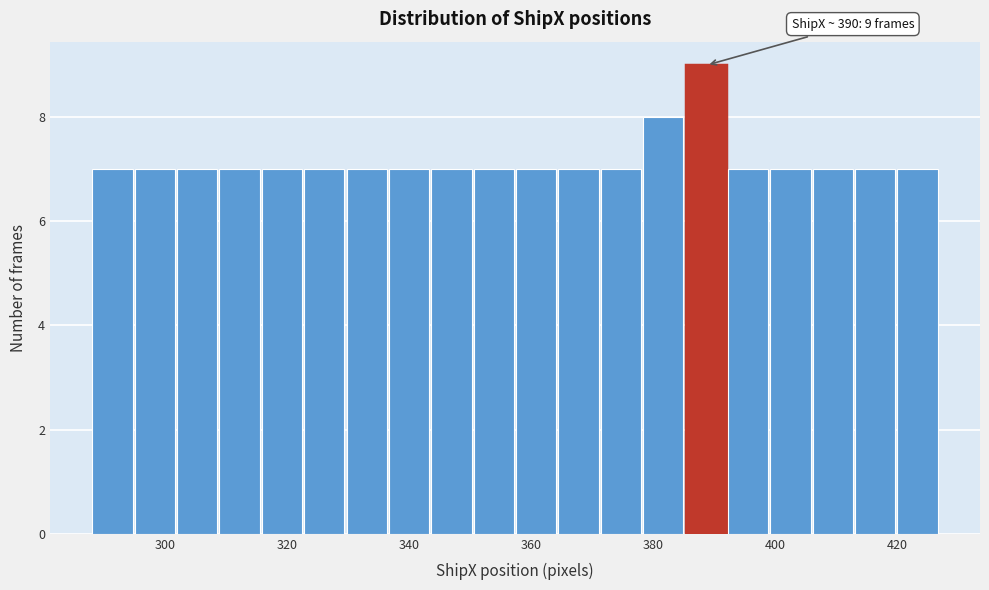

Around what value on the x-axis is the tallest bar? Give the approximate position of its centre, as read against the axis.

388